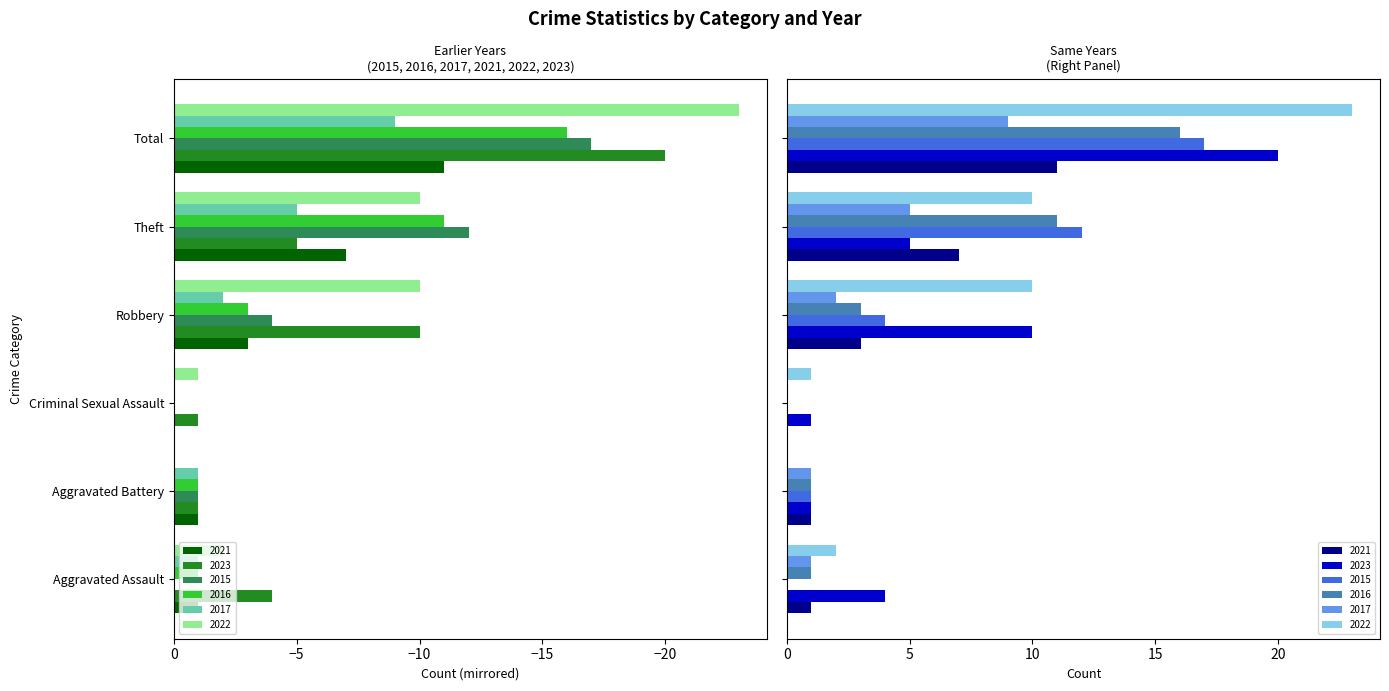

How many data points does each series have?

6